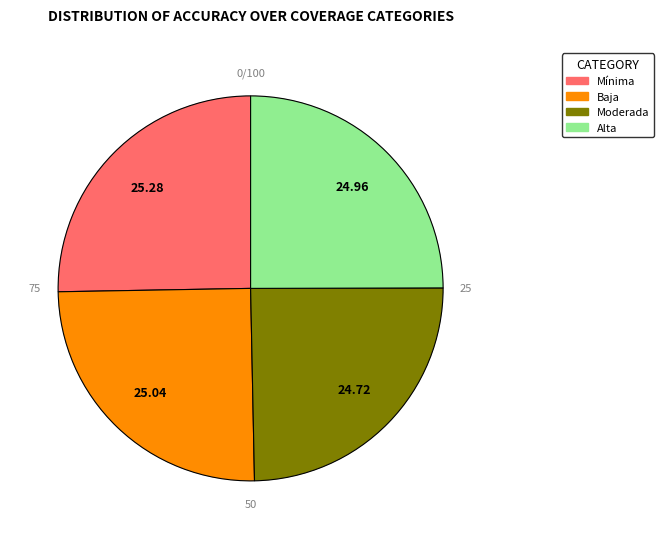

How many slices are in this pie chart?

4